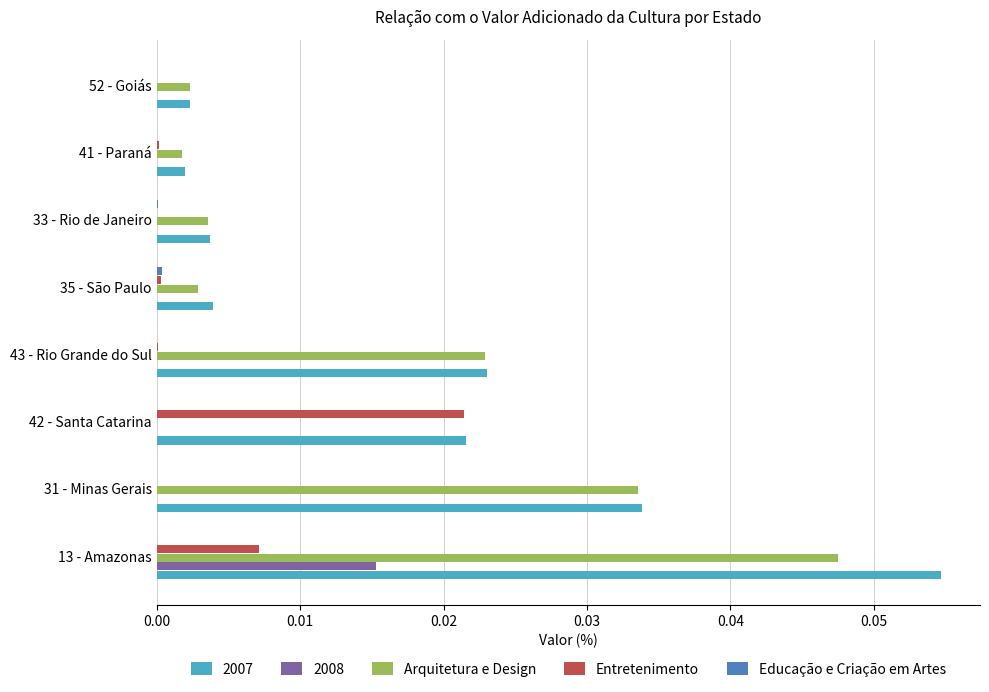

Which category has the highest value across all series?

13 - Amazonas